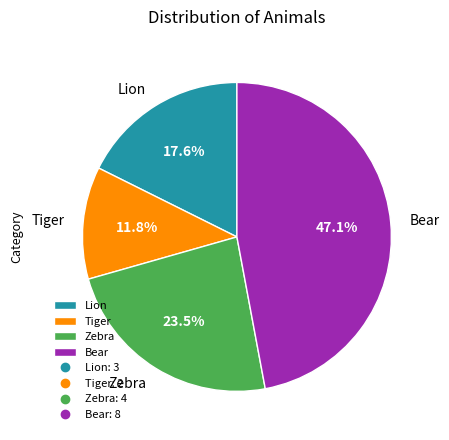

True or false: Tiger accounts for 5% of the total.

False